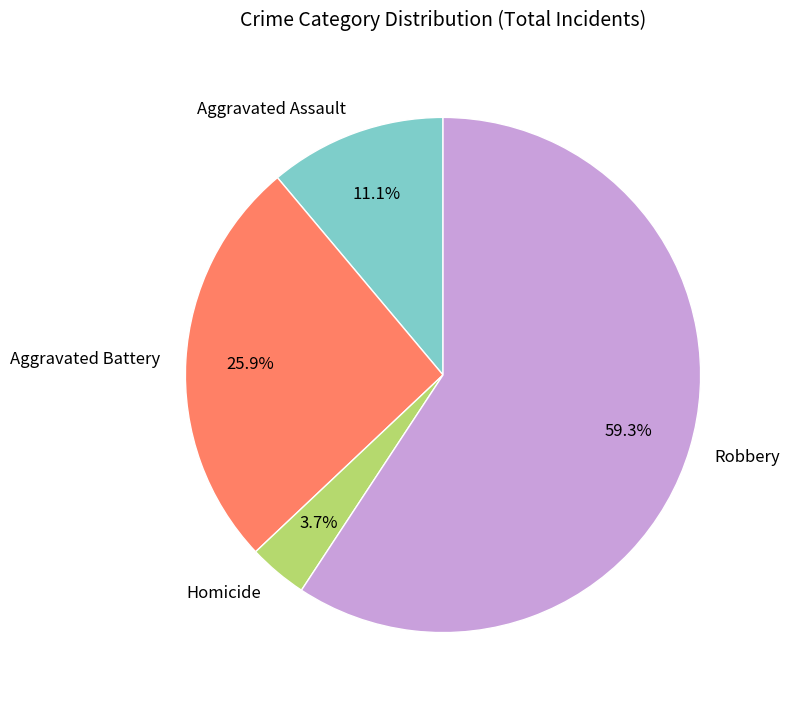

To the nearest percent, what is the average slice percentage?

25%